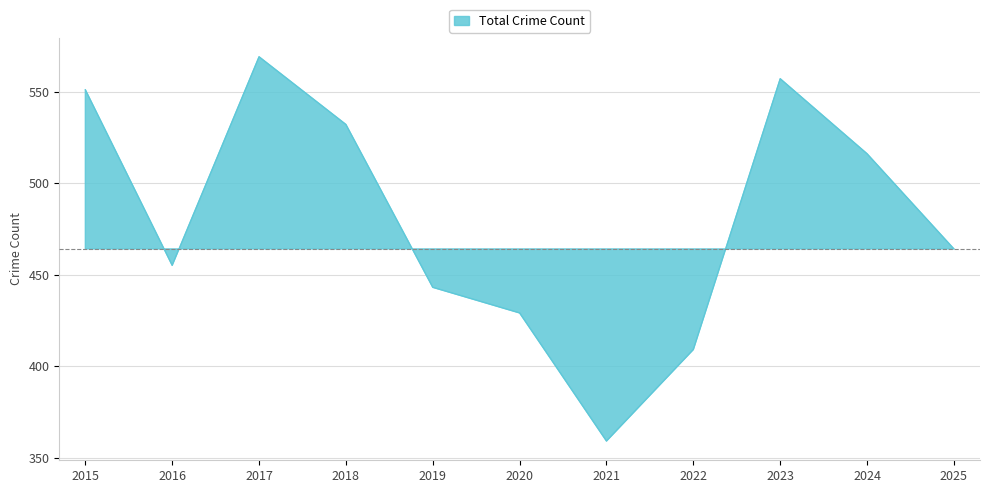

What is the change in value from 2021 to 2023?

+198